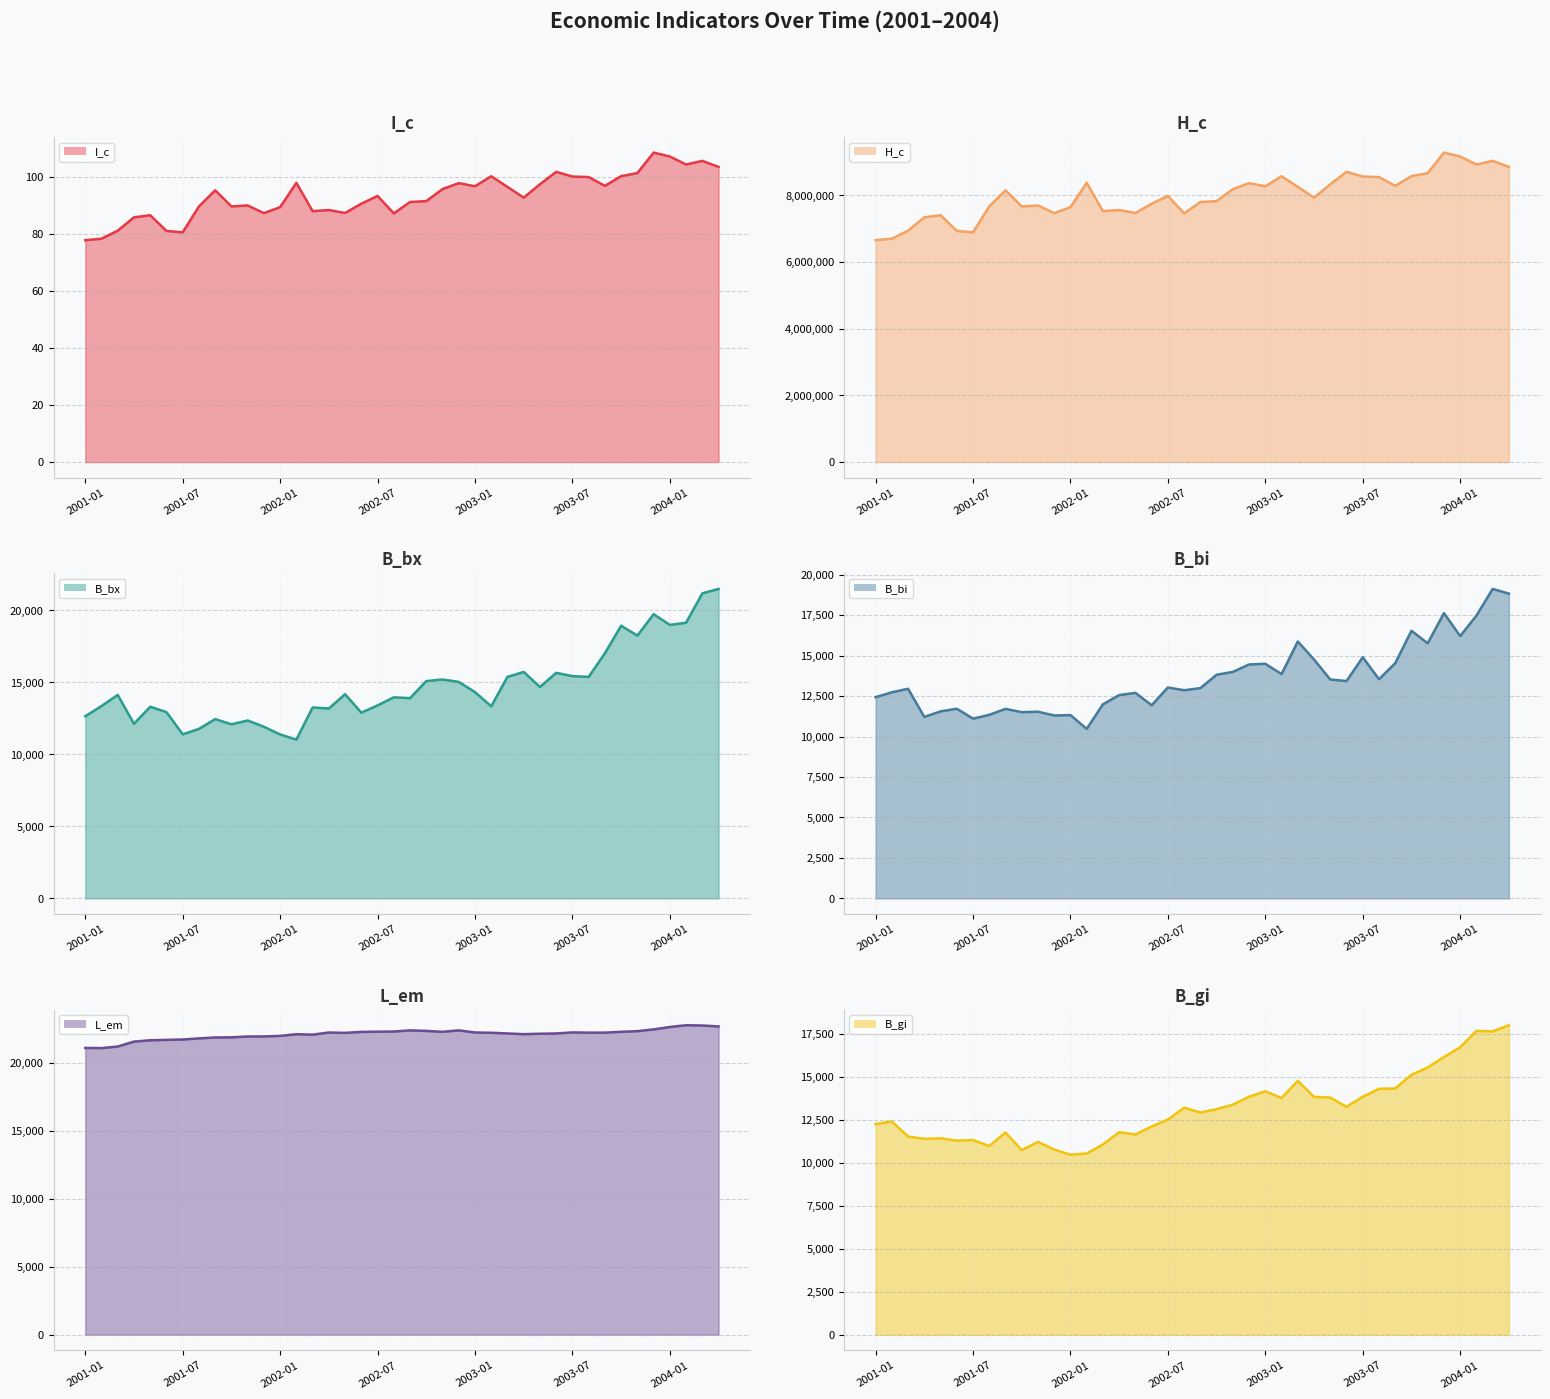

What are all the series names shown in the legend?

I_c line, H_c line, B_bx line, B_bi line, L_em line, B_gi line